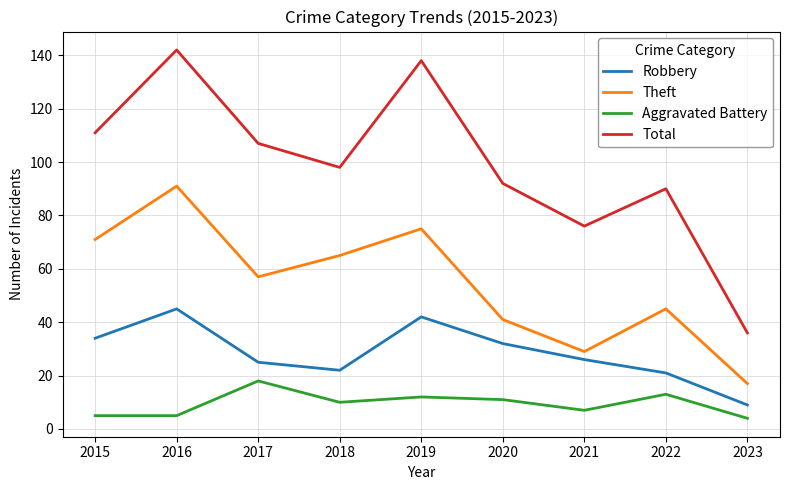

Reading left to right, list all the values displayed in this chart.

Robbery: 34	45	25	22	42	32	26	21	9
Theft: 71	91	57	65	75	41	29	45	17
Aggravated Battery: 5	5	18	10	12	11	7	13	4
Total: 111	142	107	98	138	92	76	90	36